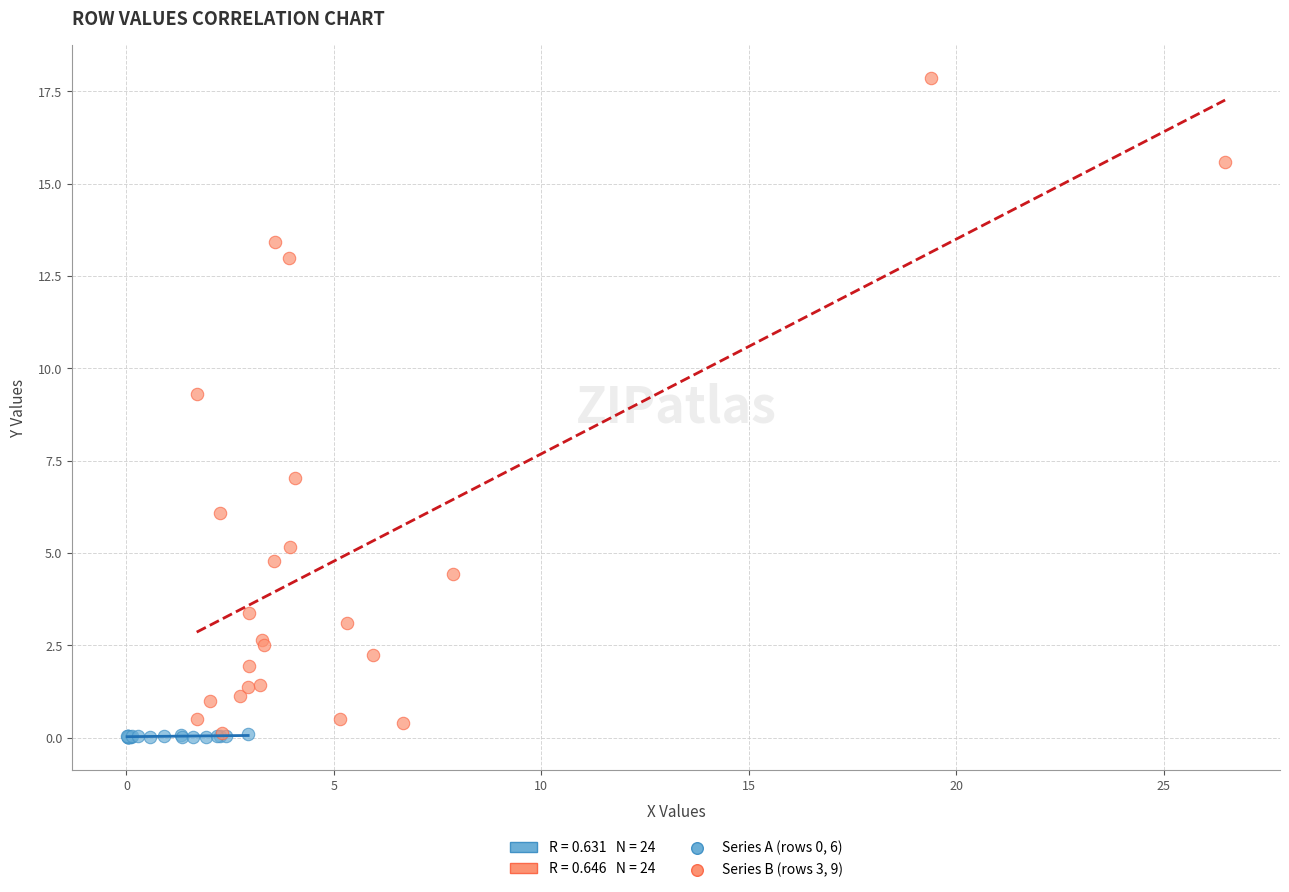

Which series has the widest spread of Y values?

Series B (rows 3, 9)